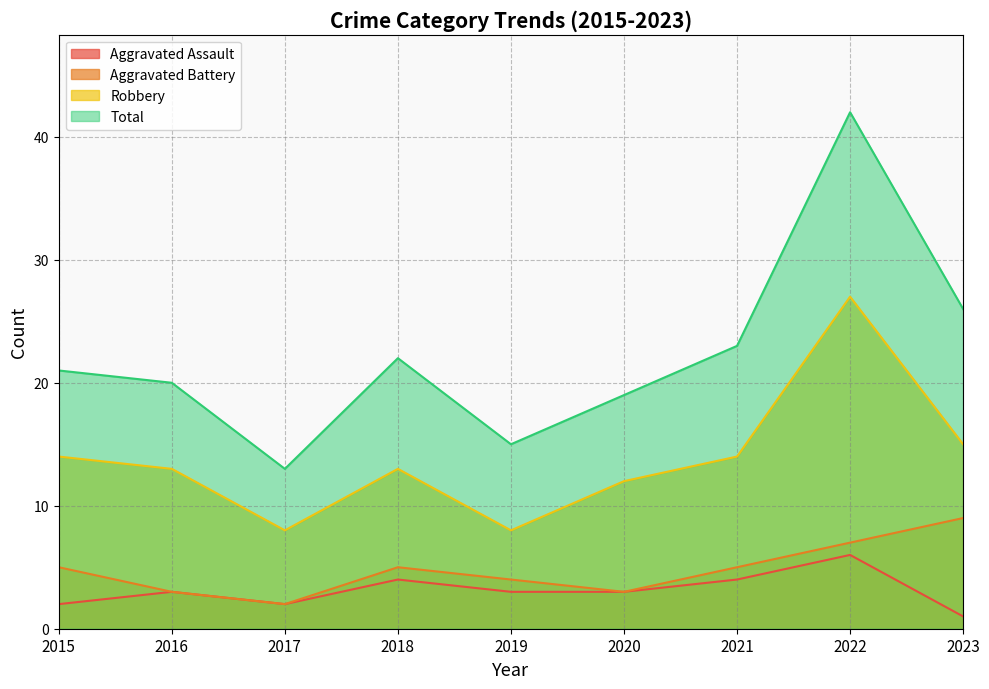

What is the value of the Aggravated Assault point at the 3rd from the left?

2